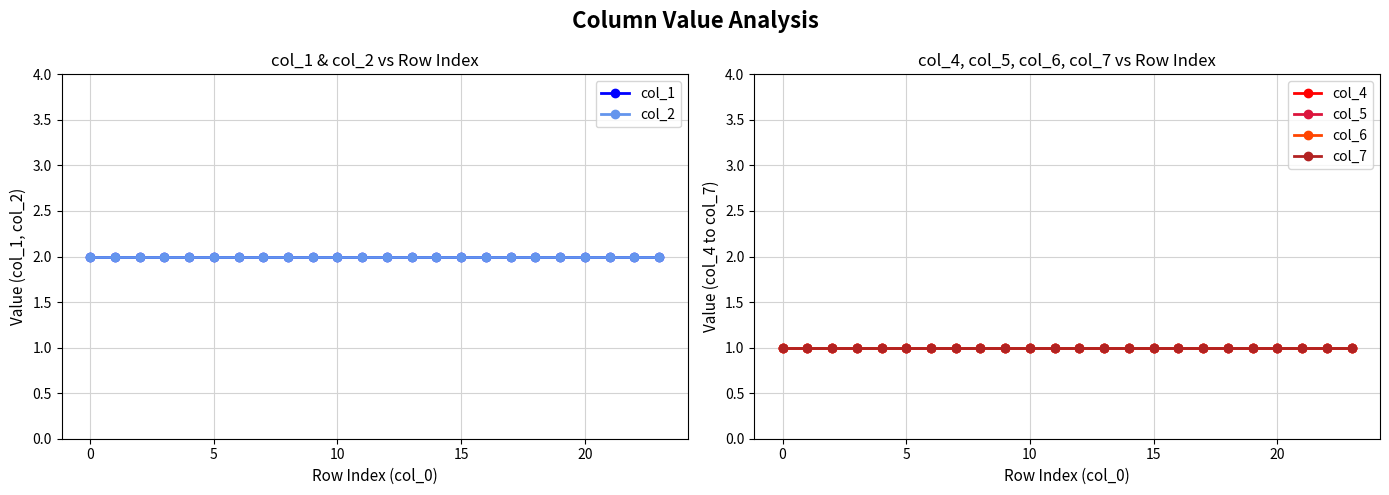

What is the difference between the highest and lowest values at 10?

1